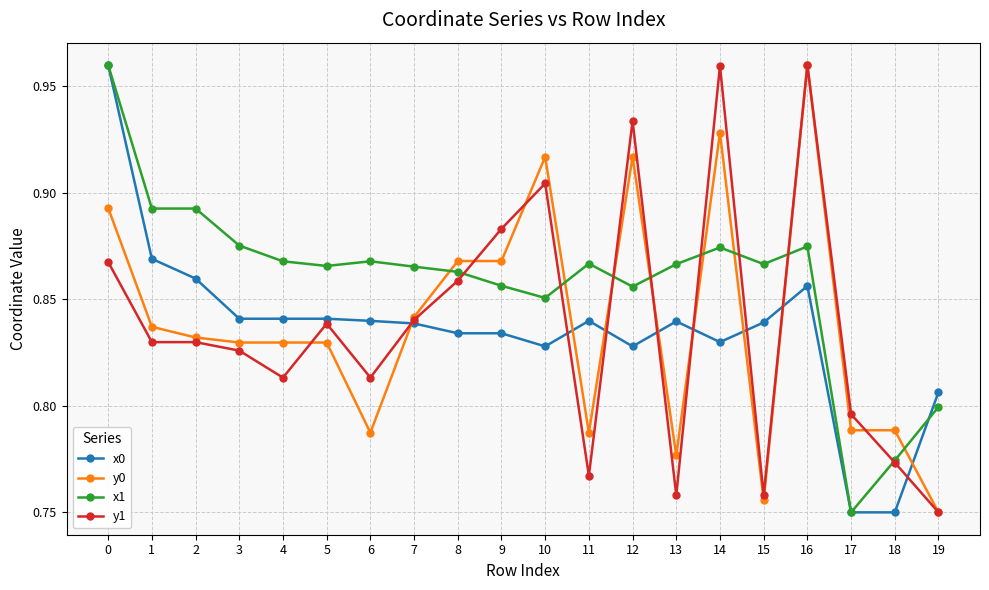

True or false: x1 has a value of 0.2 at 2.

False